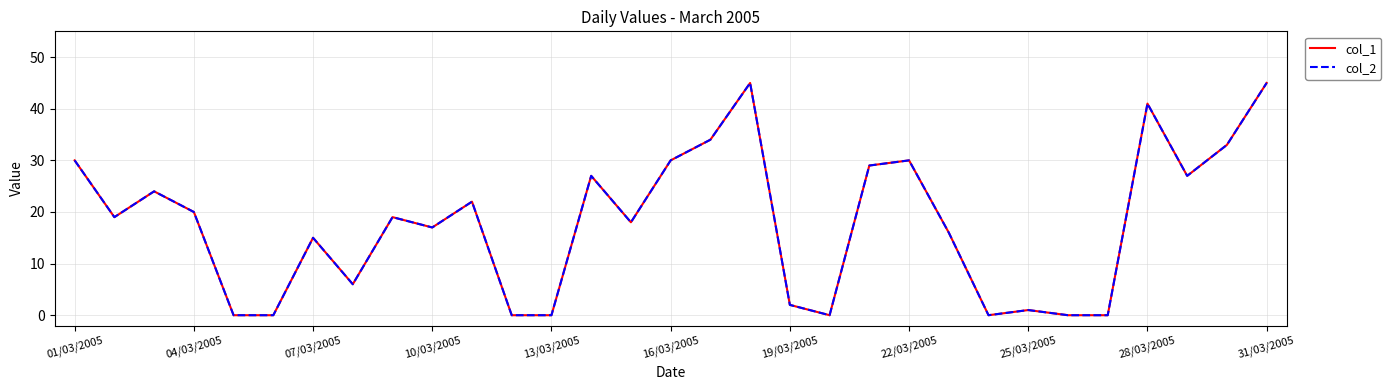

Is this an area chart (filled region under the line)?

No